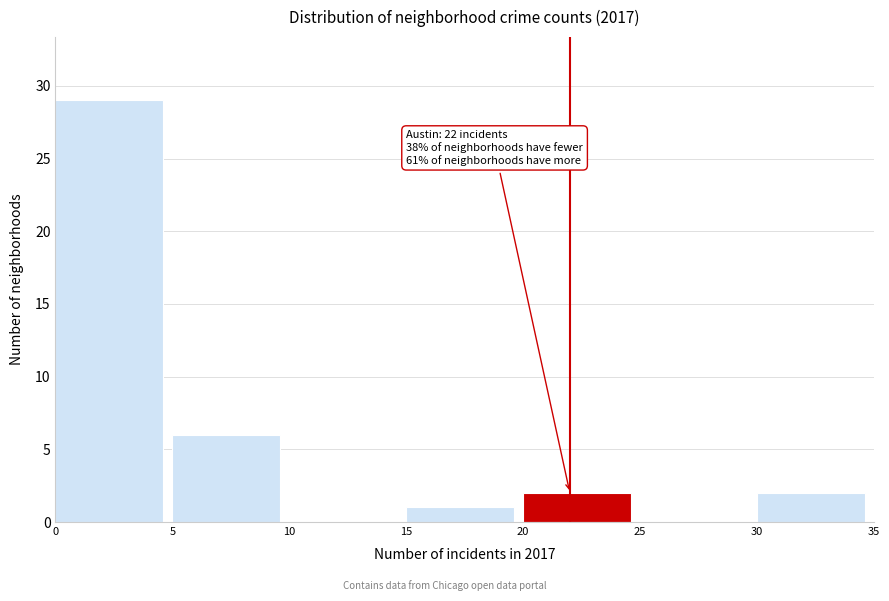

Which range on the x-axis has the tallest bar?

0 to 5